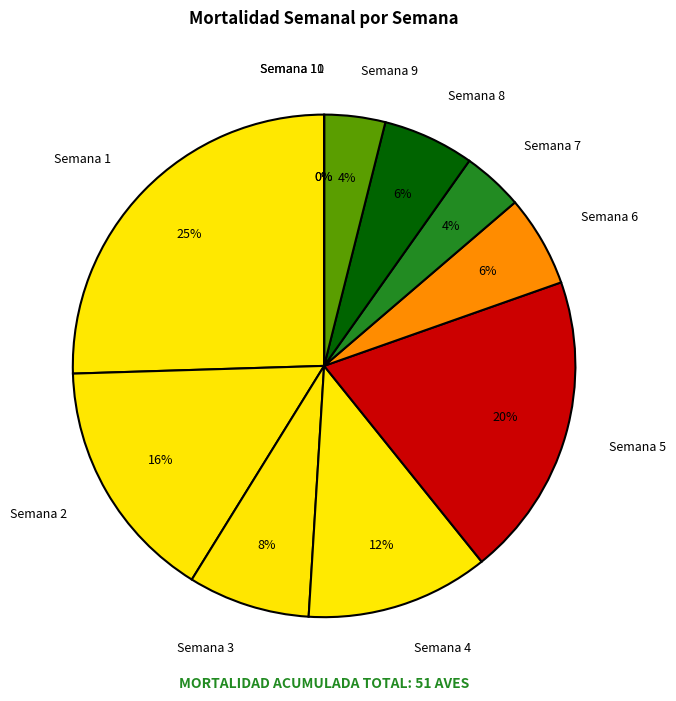

Is there a majority slice in this chart?

No